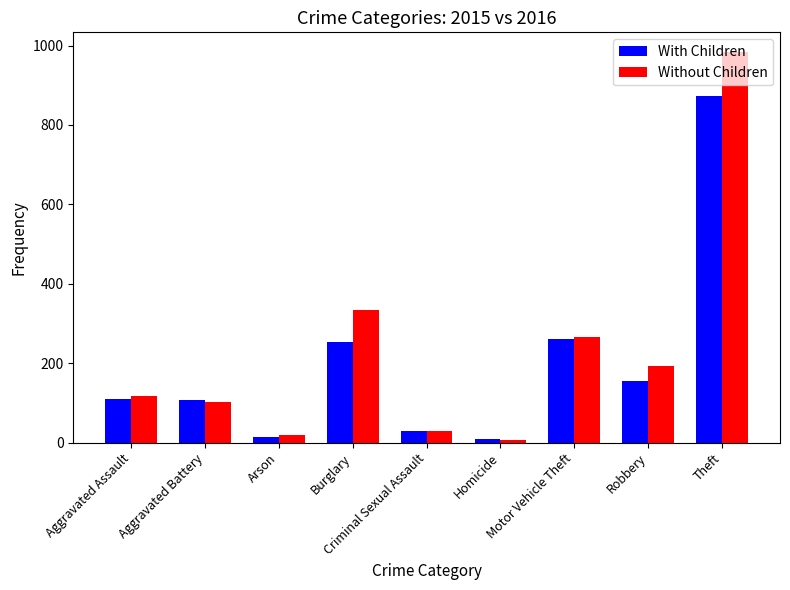

What is the minimum value for Without Children?

7